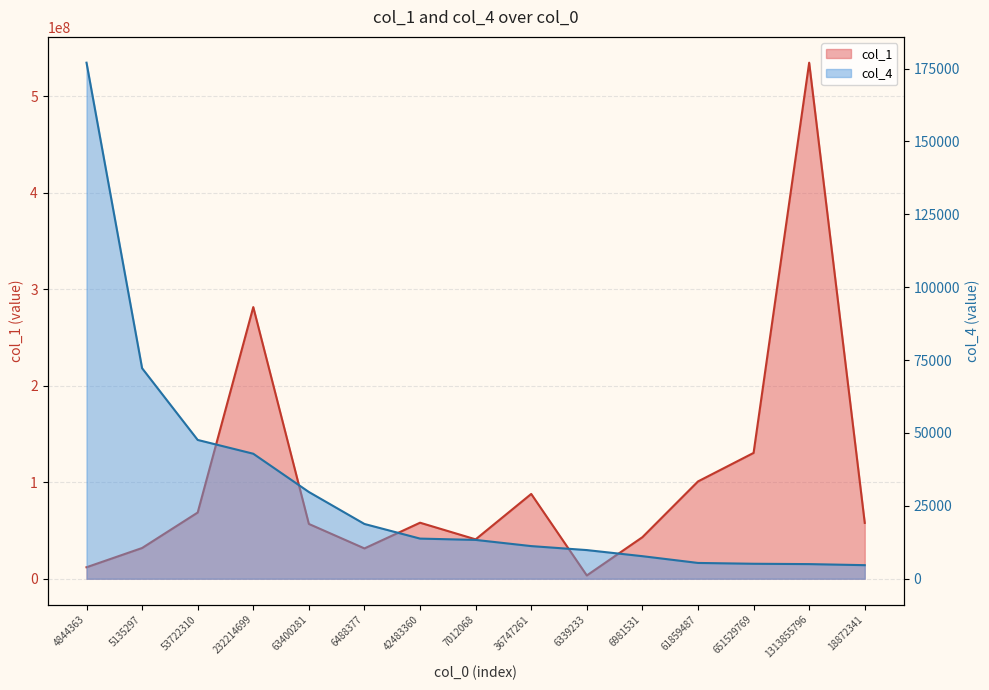

At which category is the sum across all series the highest?

1313855796